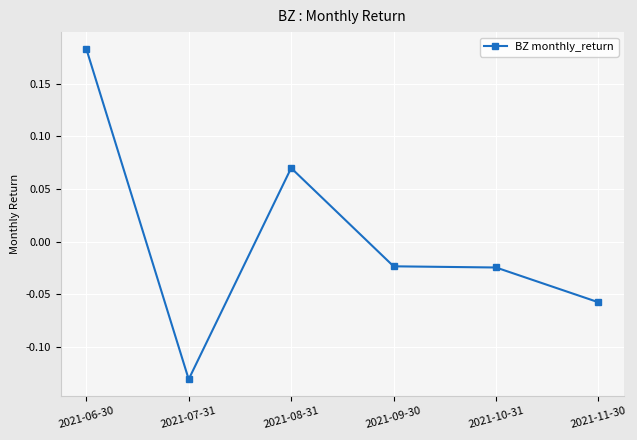

True or false: the data shows -0.2 at 2021-07-31.

False